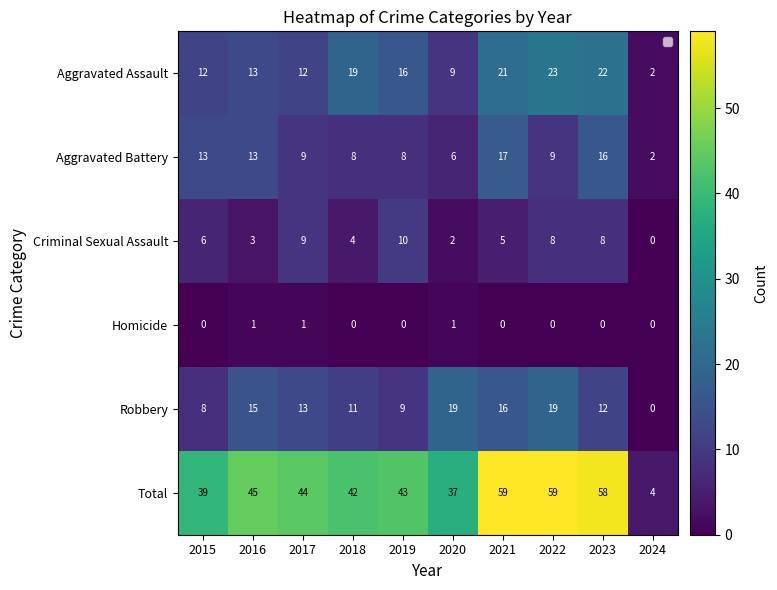

What is the spread (max minus min) of values at 2022?

59